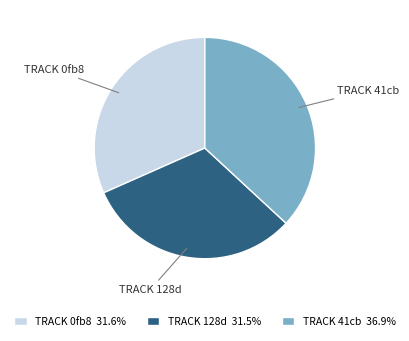

Is there any slice that represents more than half of the pie?

No